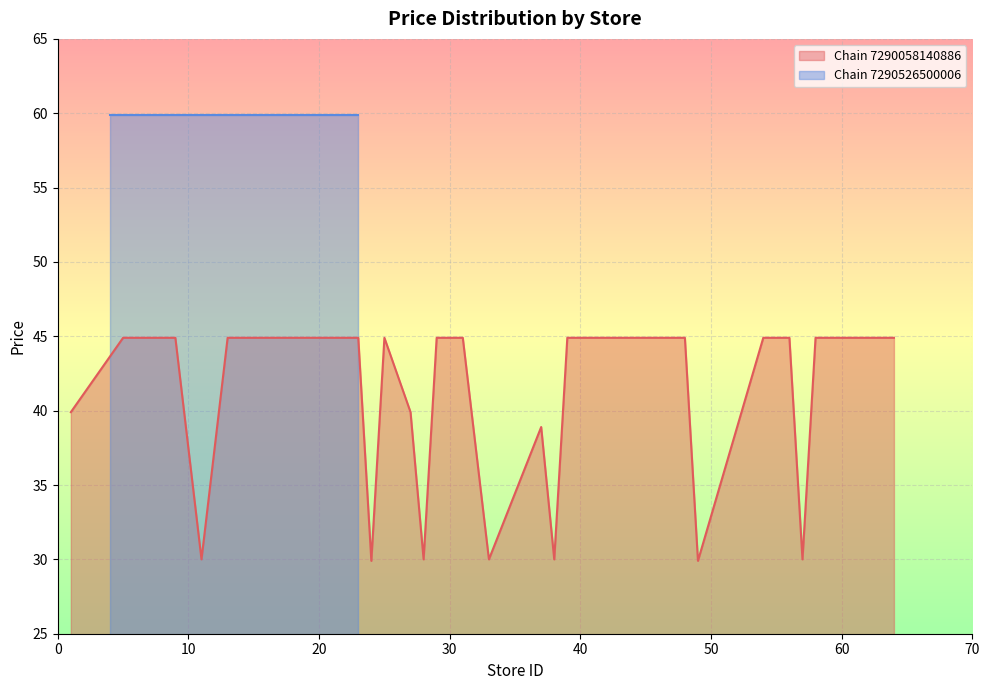

What is the minimum value for Chain 7290058140886?

29.9